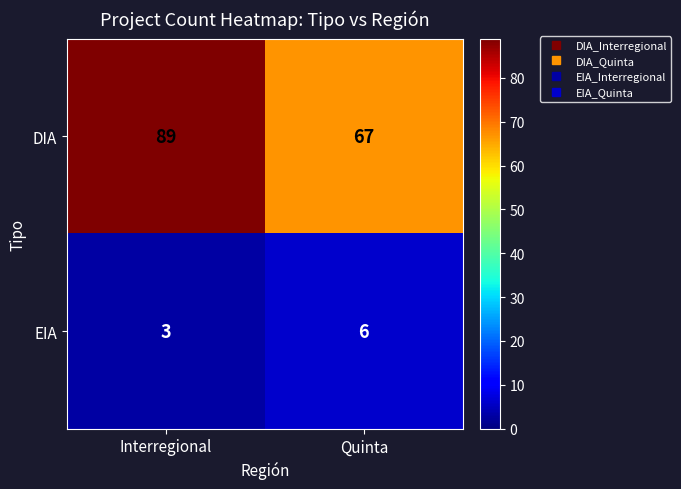

What is the sum of all DIA values?

156